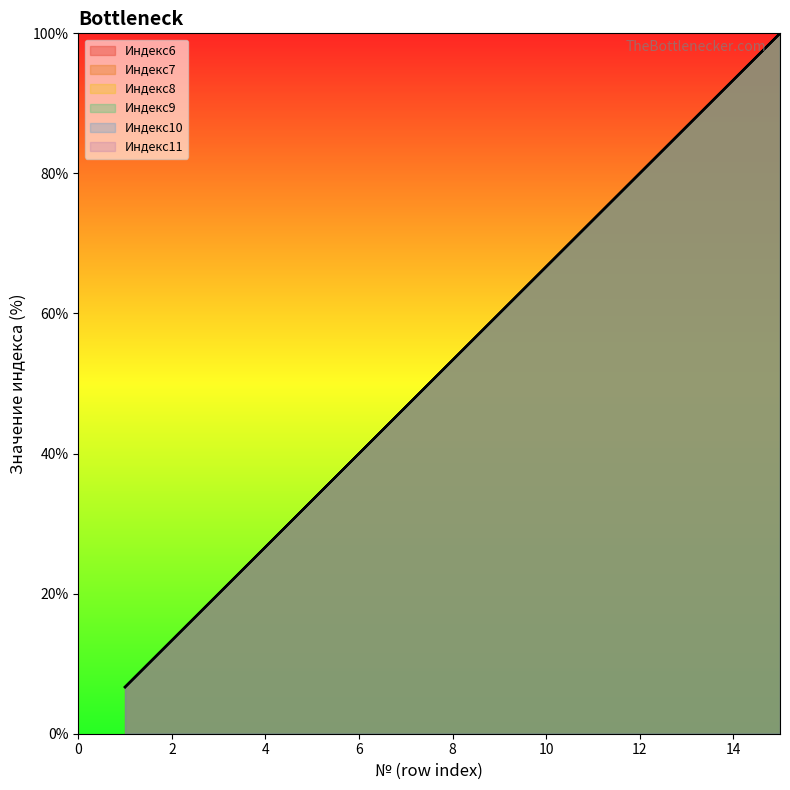

True or false: Индекс8 and Индекс7 cross at least once.

False